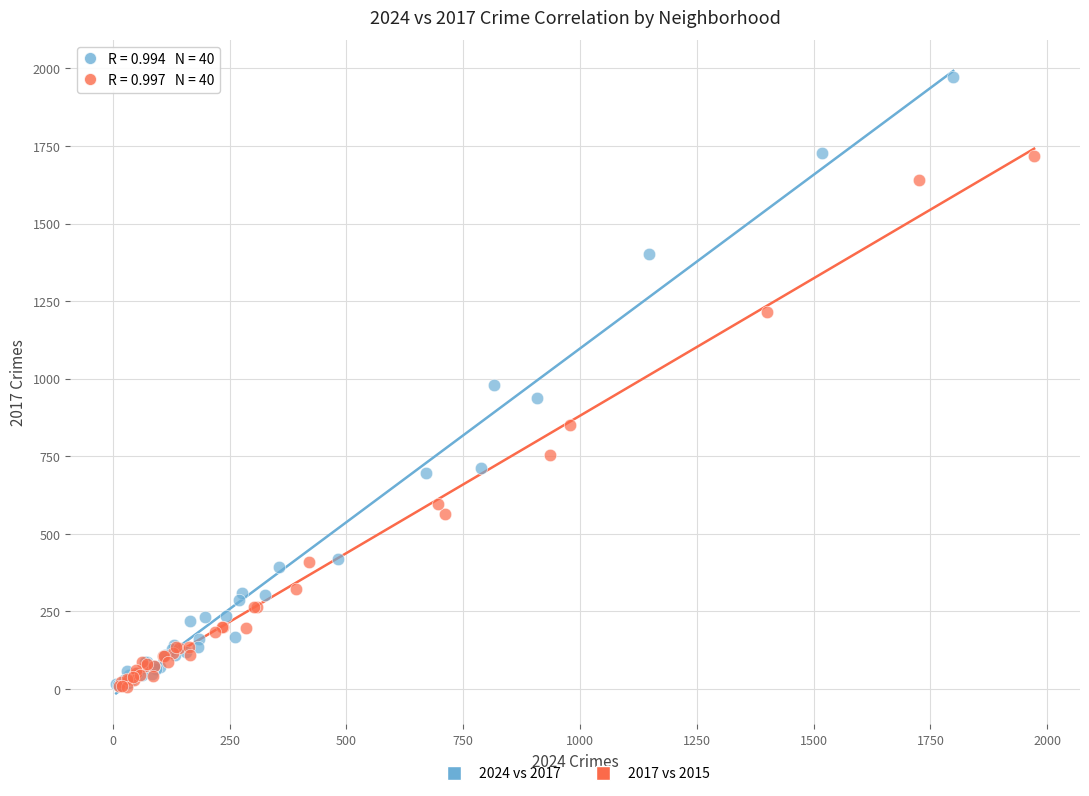

Which series has the largest Y range (max minus min)?

2024 vs 2017